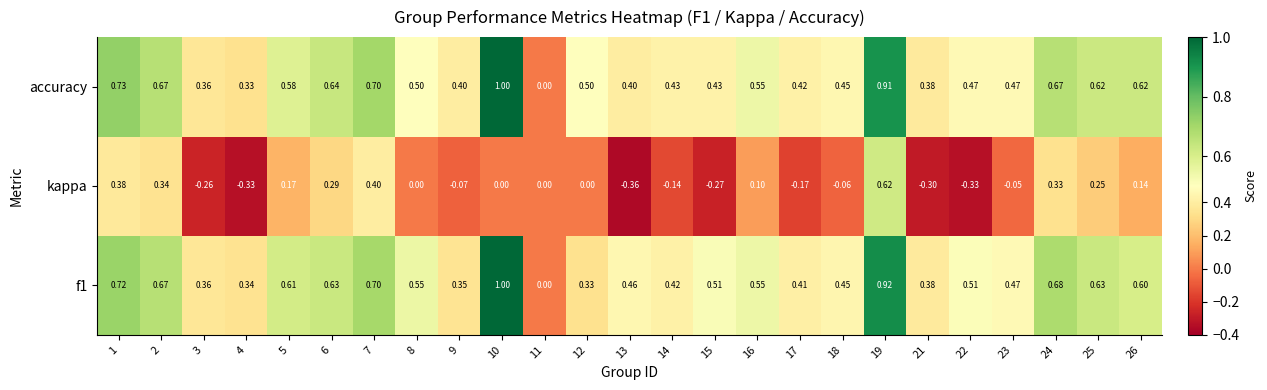

Between 4 and 8, which series saw the biggest shift?

kappa